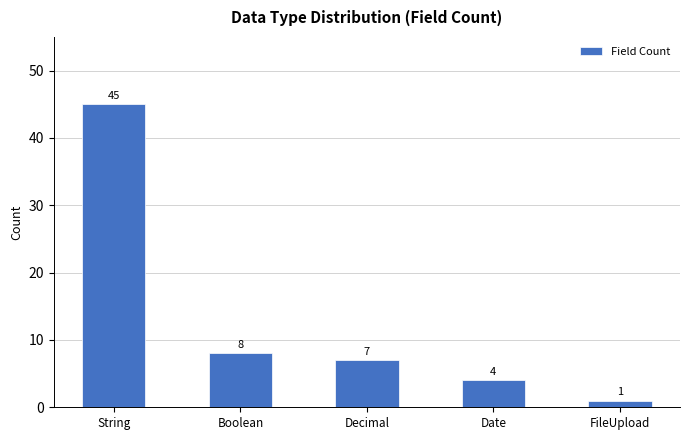

What is the smallest value displayed?

1